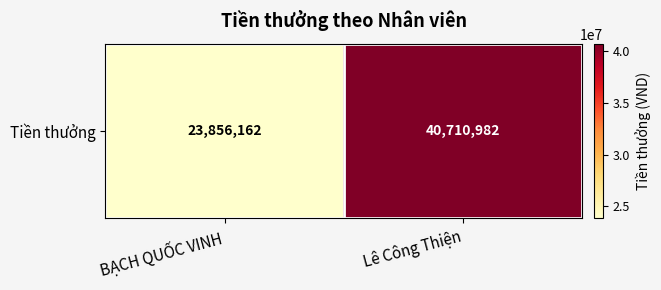

Which category has the lowest value across all series?

BẠCH QUỐC VINH